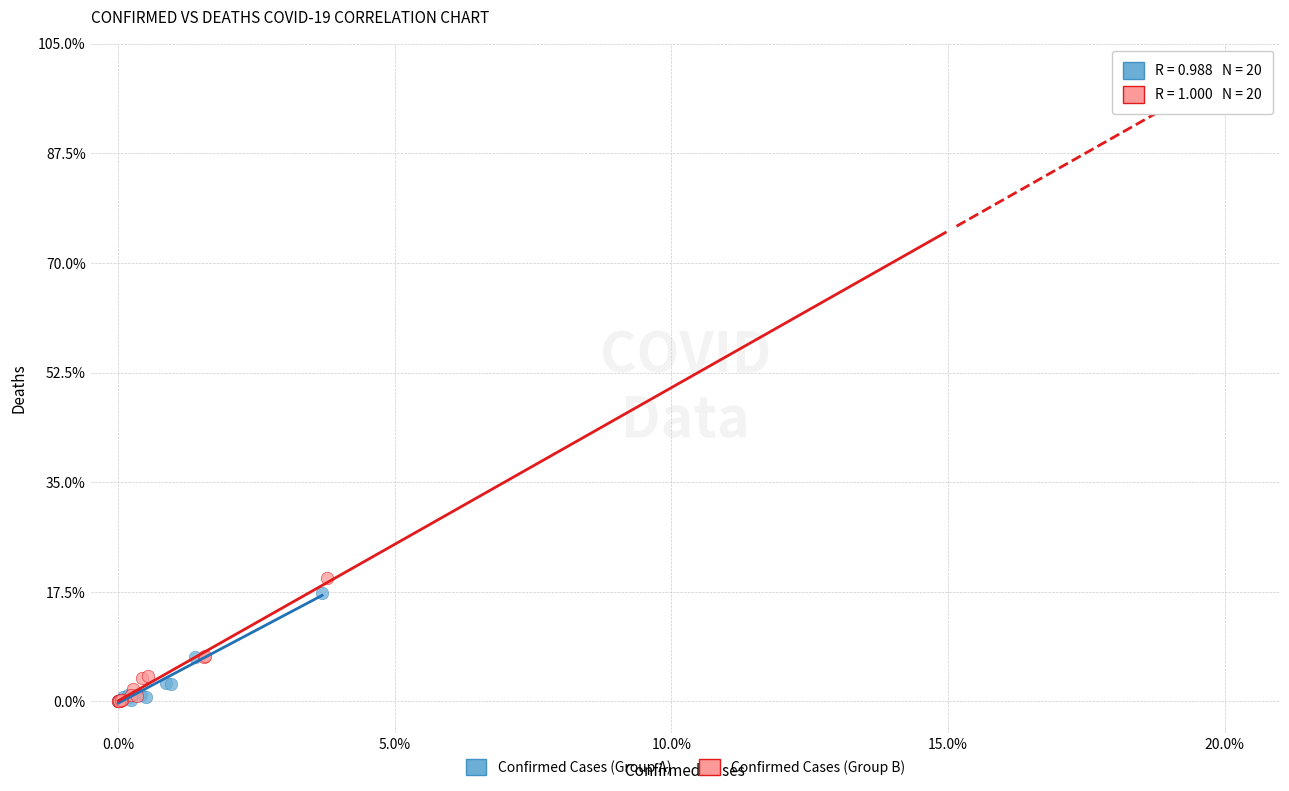

Which series has the largest Y range (max minus min)?

Confirmed Cases (Group B)